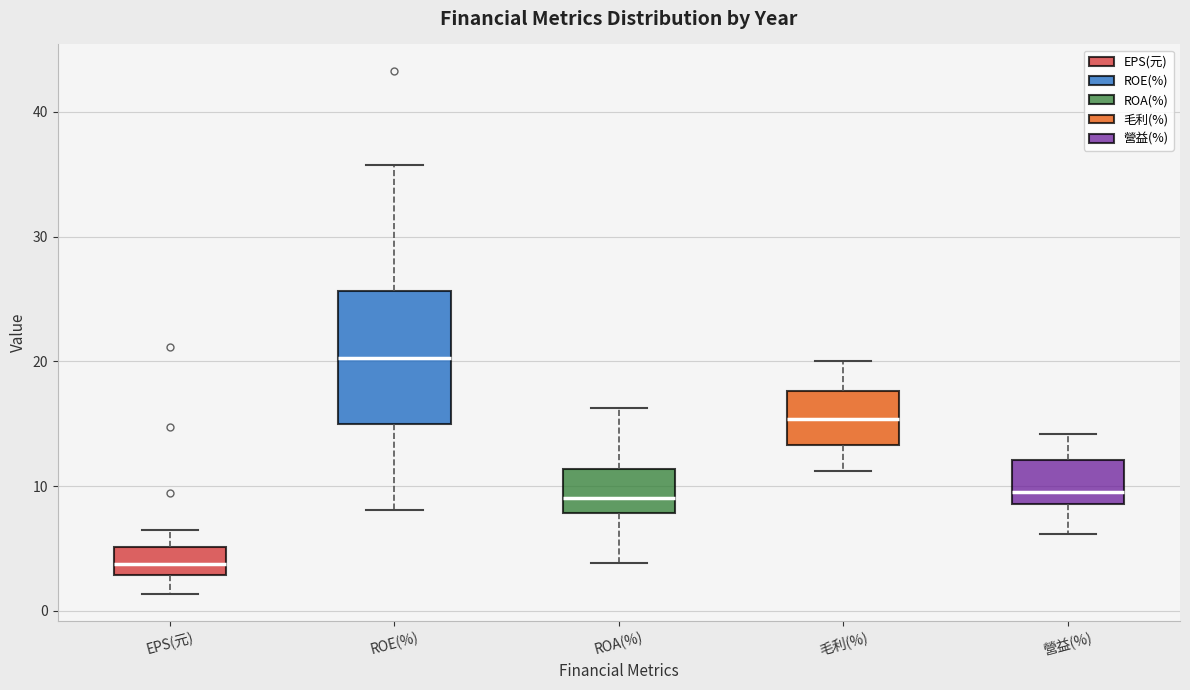

Reading left to right, read every box against the y-axis: the position of its median line, the range the box covers, and the ends of its whiskers. The values are not printed on the chart, so give them approximately, as read against the axis.

EPS(元): median 4, box 3 to 5, whiskers 1 to 7
ROE(%): median 20, box 15 to 26, whiskers 8 to 36
ROA(%): median 9, box 8 to 11, whiskers 4 to 16
毛利(%): median 15, box 13 to 18, whiskers 11 to 20
營益(%): median 10, box 9 to 12, whiskers 6 to 14